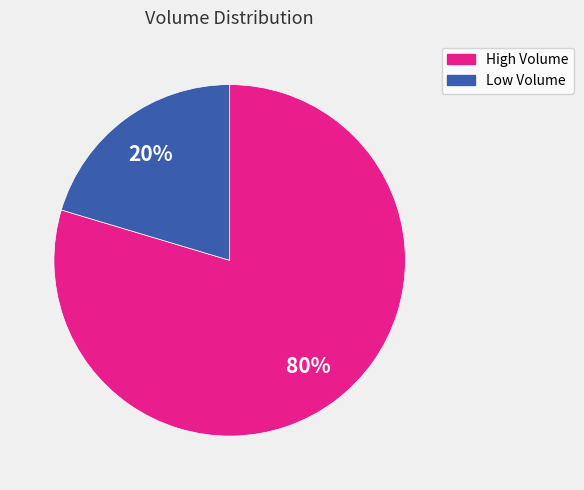

Which category has the smallest portion of the pie?

Low Volume